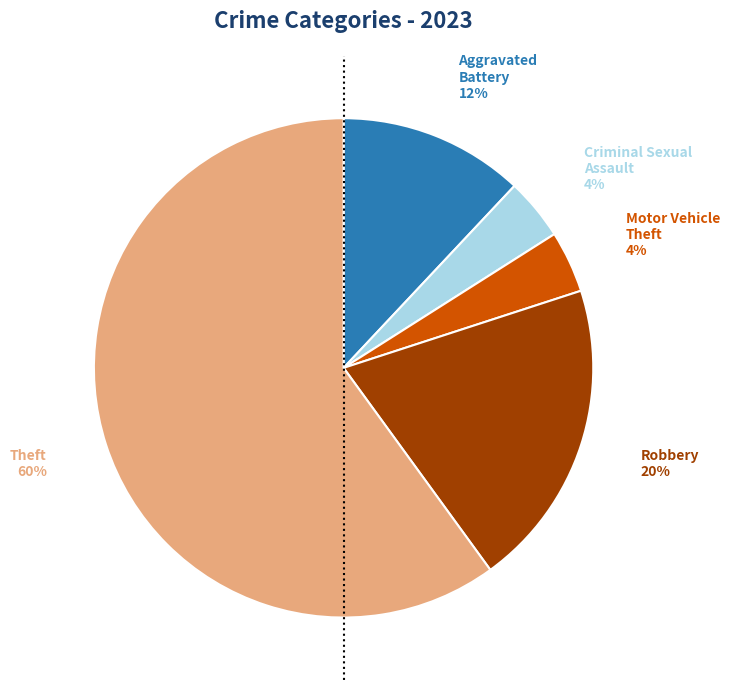

Count the number of slices in the pie.

5